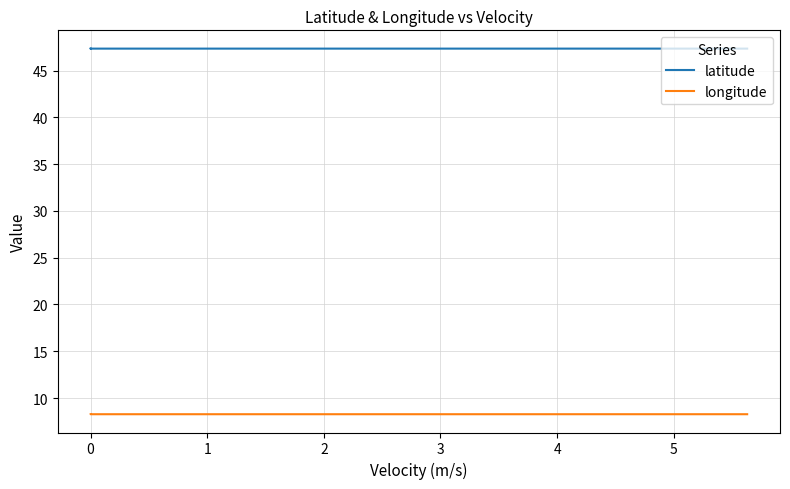

What is the value of the longitude point at the 20th from the left?

8.3